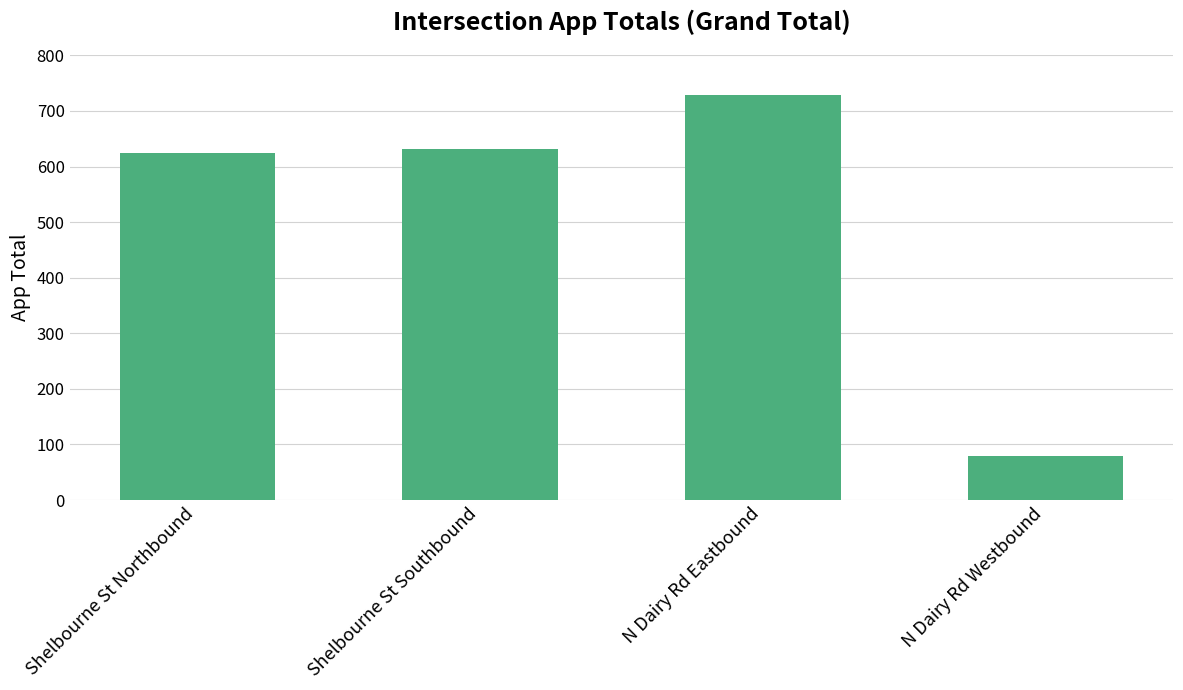

What is the minimum value shown in the chart?

80